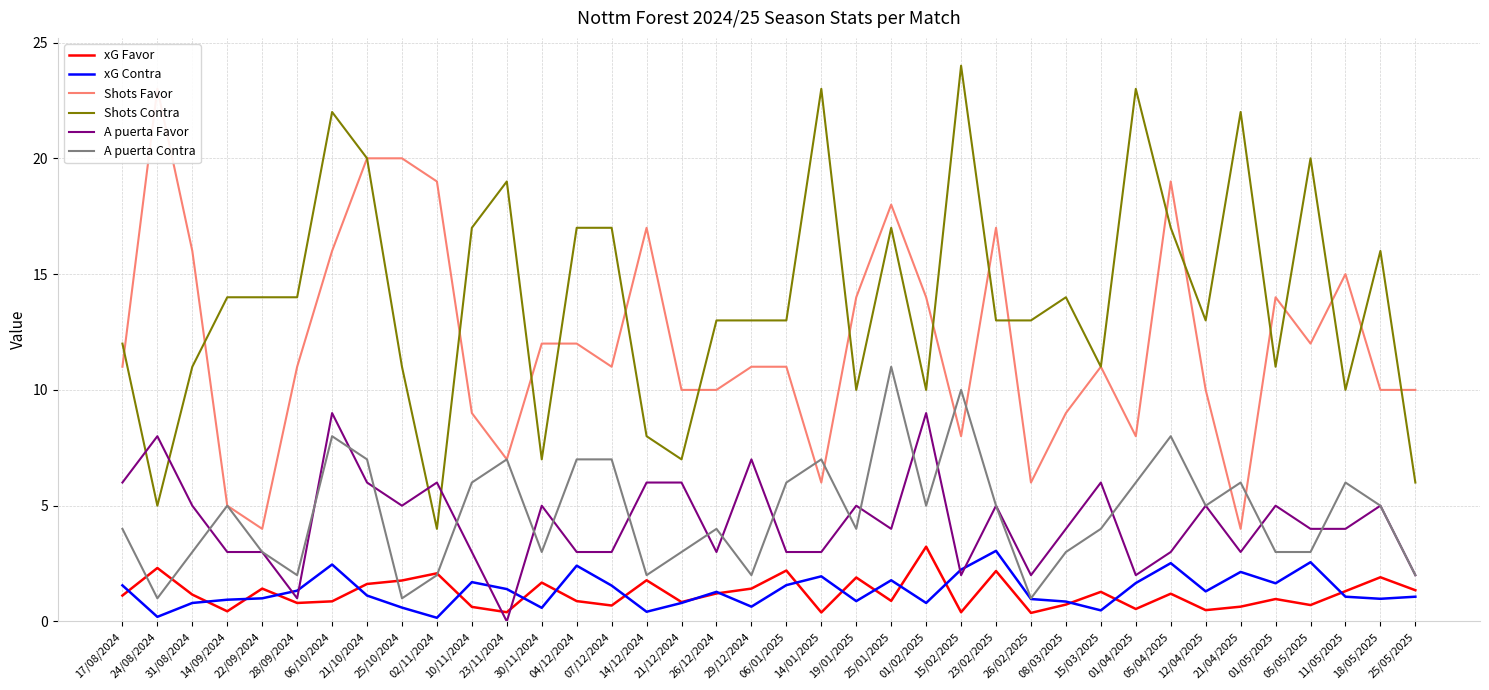

What is the difference between the second highest and minimum values in the xG Contra series?

2.4